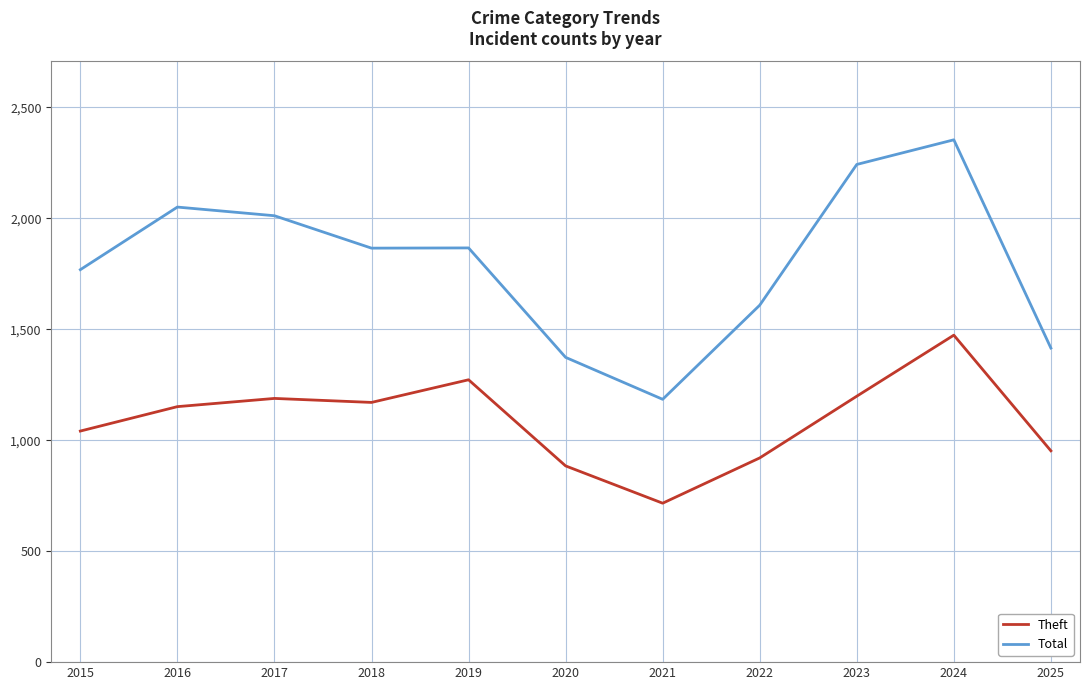

Rank the series by their average value, from lowest to highest.

Theft, Total